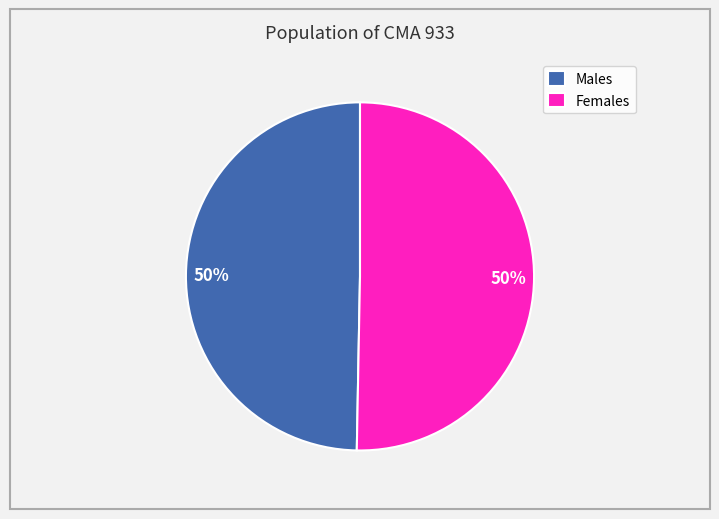

To the nearest percent, what is the combined percentage of Females and Males?

100%